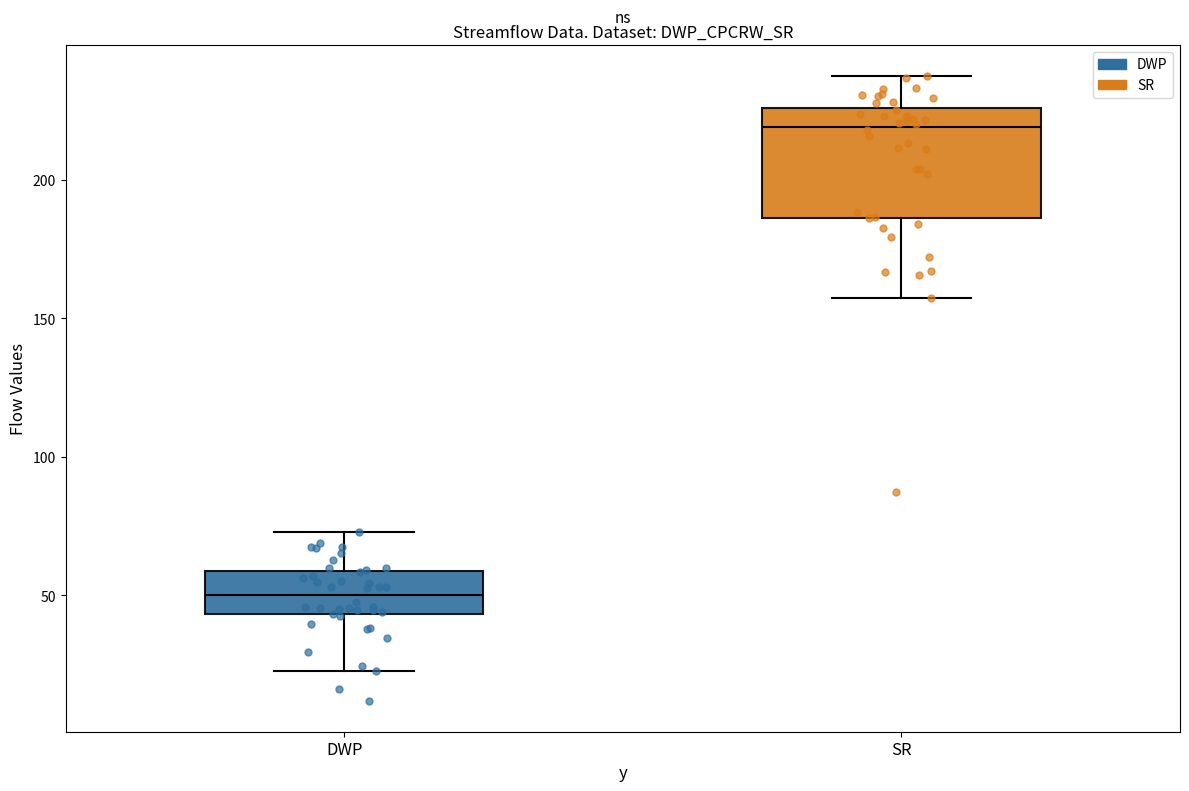

Reading left to right, read every box against the y-axis: the position of its median line, the range the box covers, and the ends of its whiskers. The values are not printed on the chart, so give them approximately, as read against the axis.

DWP: median 50, box 45 to 60, whiskers 25 to 75
SR: median 220, box 185 to 225, whiskers 155 to 235